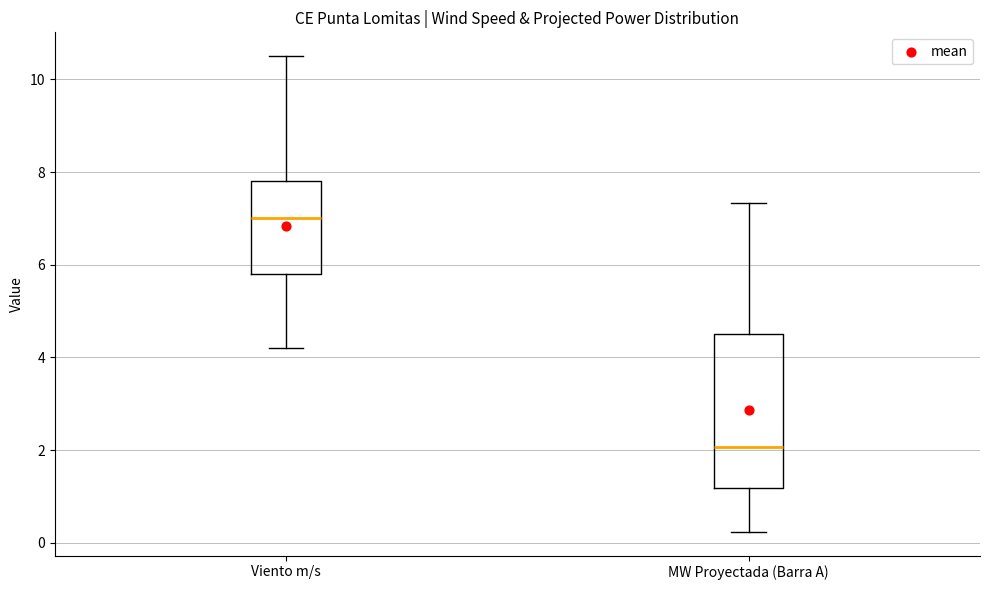

Which box has the highest median line?

Viento m/s